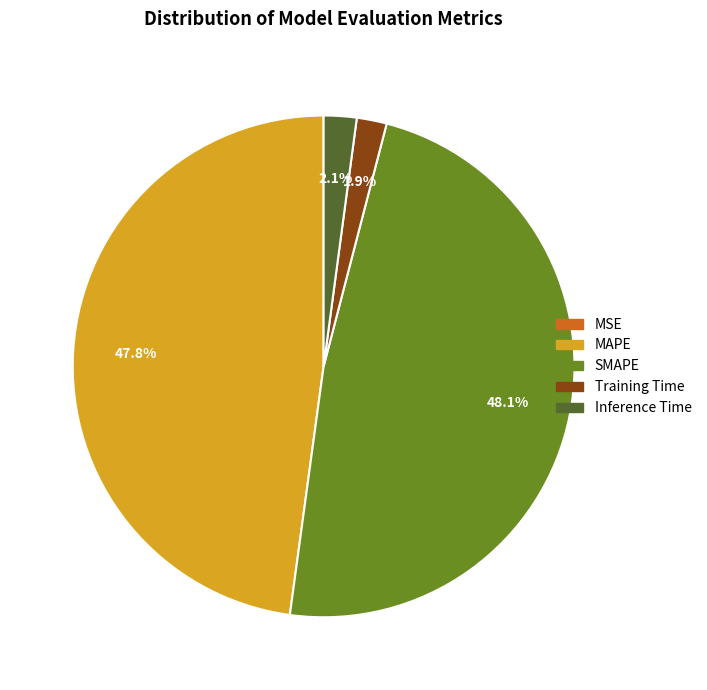

Is there any slice that represents more than half of the pie?

No